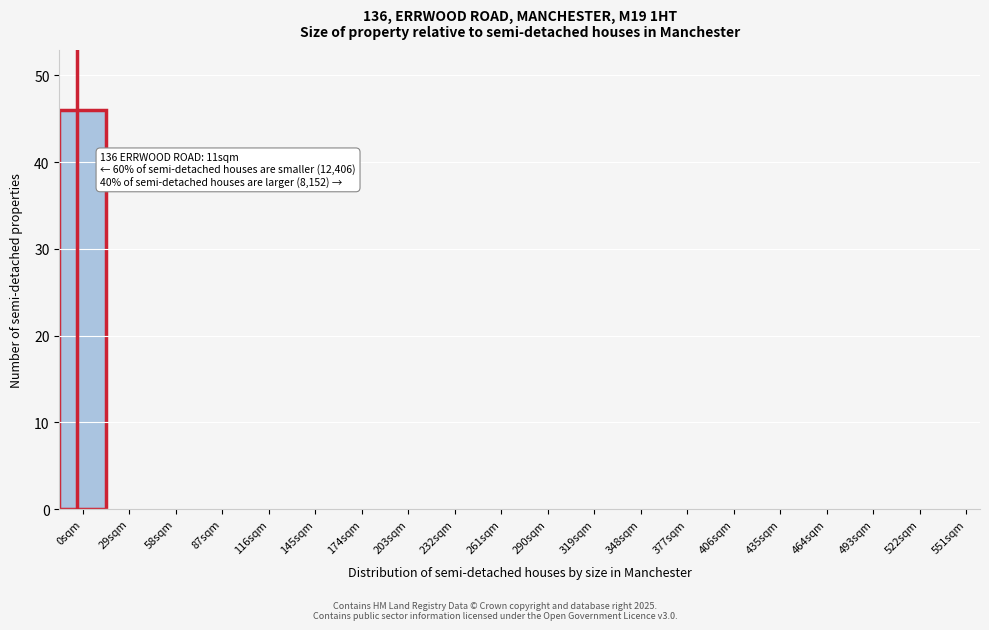

Reading left to right, what are all the values shown in this chart?

0sqm=46	29sqm=0	58sqm=0	87sqm=0	116sqm=0	145sqm=0	174sqm=0	203sqm=0	232sqm=0	261sqm=0	290sqm=0	319sqm=0	348sqm=0	377sqm=0	406sqm=0	435sqm=0	464sqm=0	493sqm=0	522sqm=0	551sqm=0